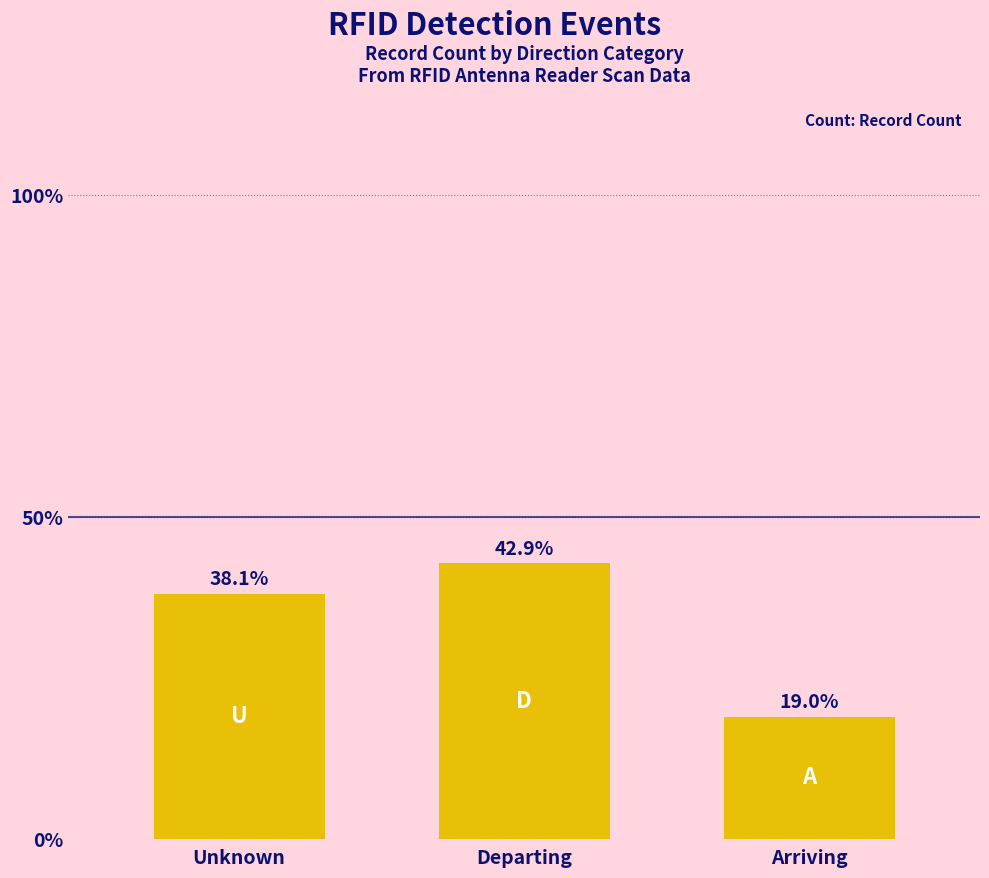

What is the label of the 3rd bar from the right?

Unknown